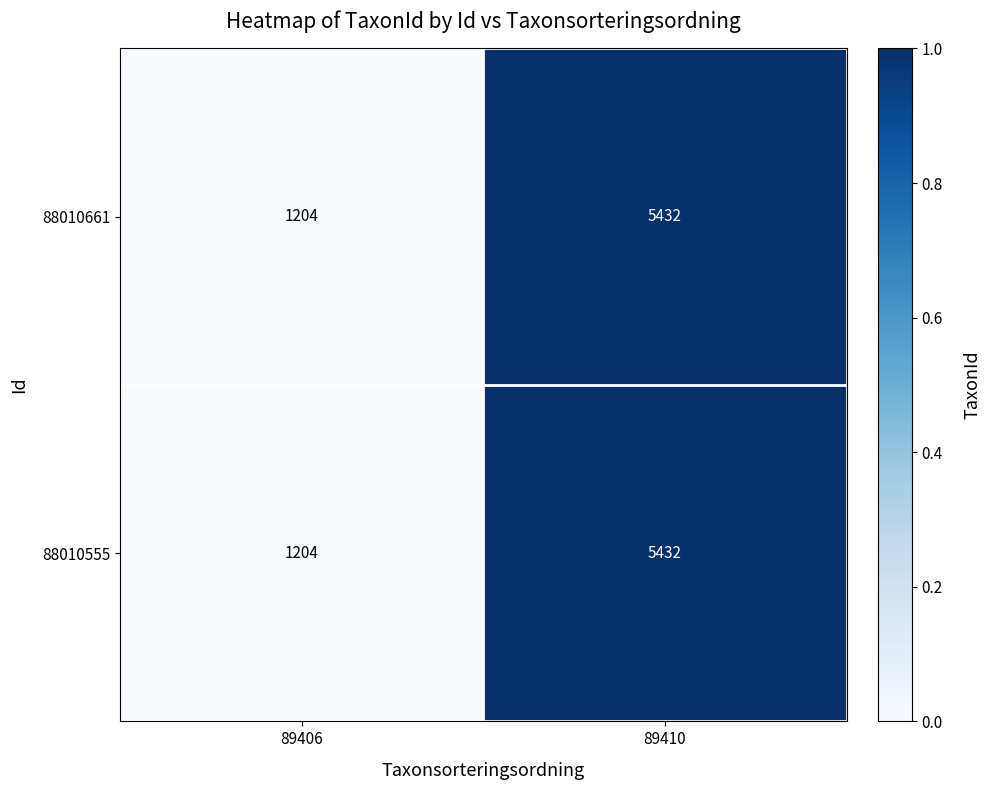

The 88010555 series shows 1204 at 89406. True or false?

True